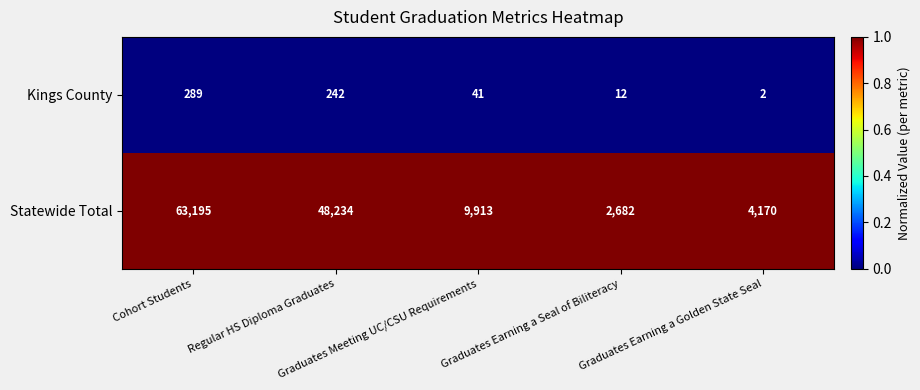

Rank the series by their average value, from highest to lowest.

Statewide Total, Kings County